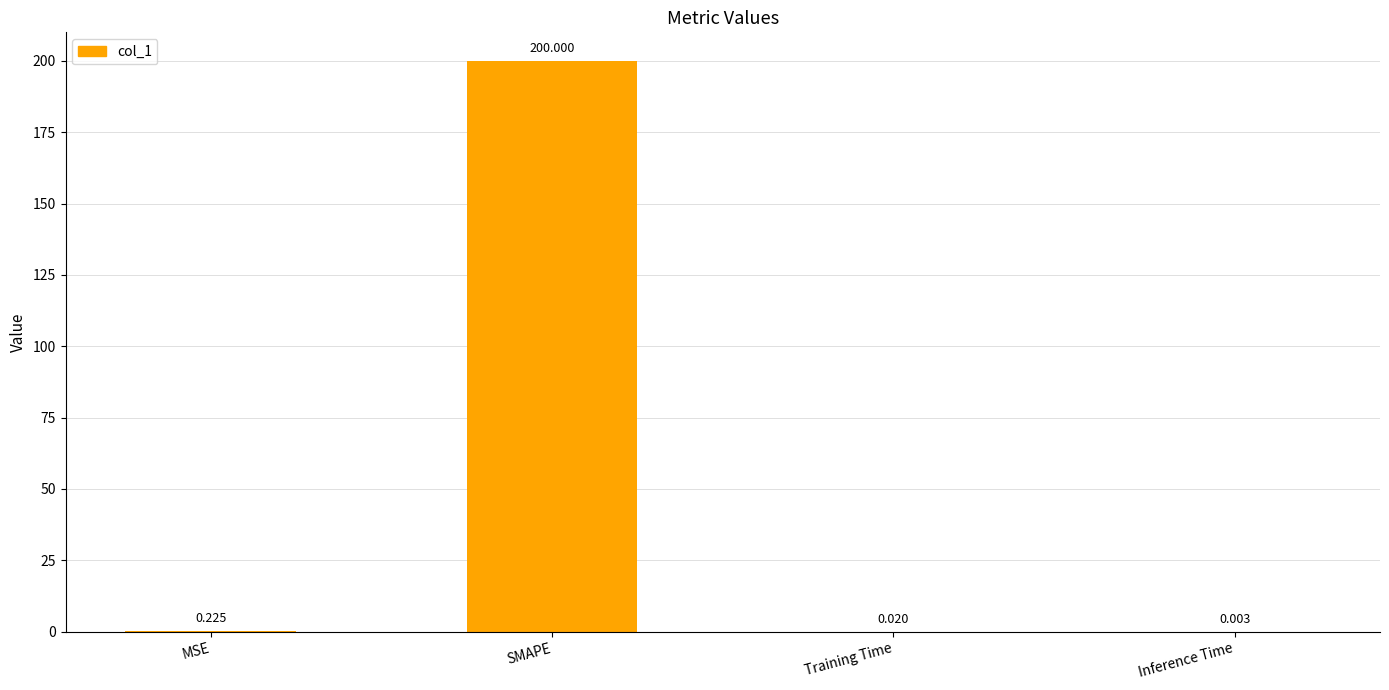

Between Inference Time and SMAPE, which is larger?

SMAPE